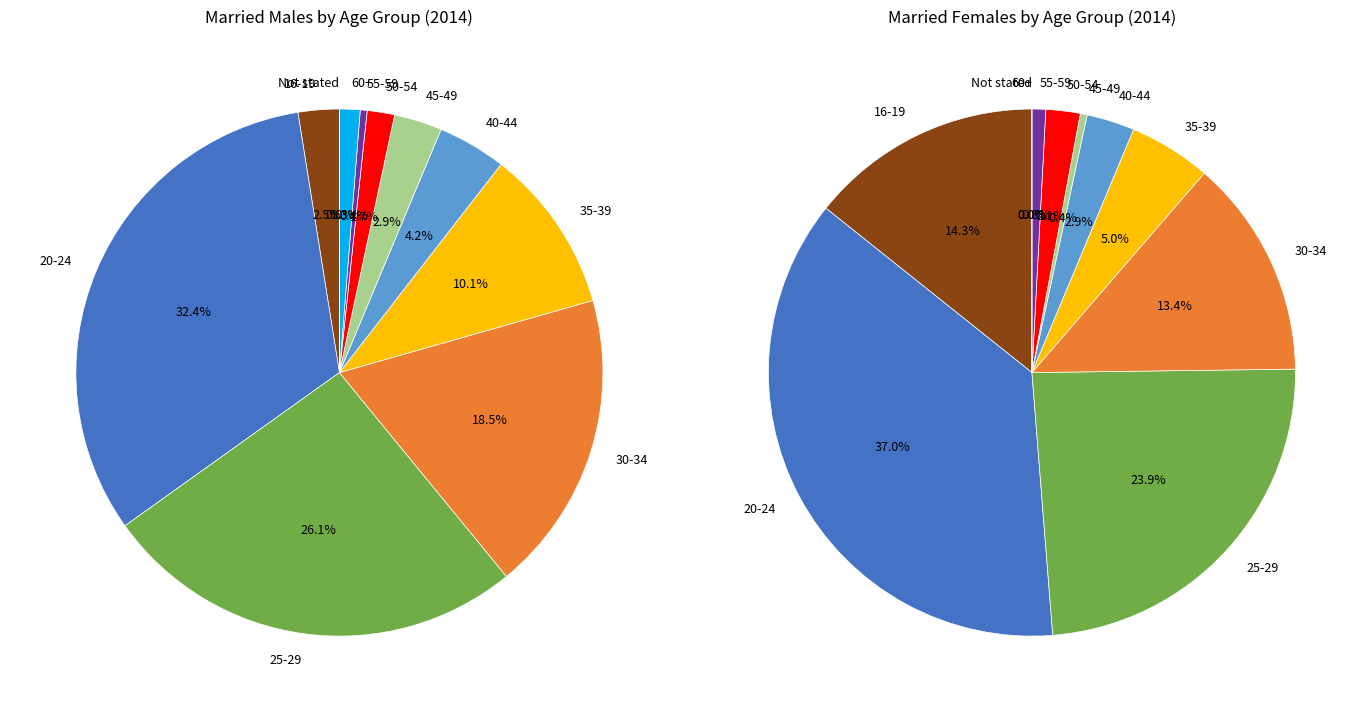

Do Not stated and 20-24 together represent more than half of the pie?

No